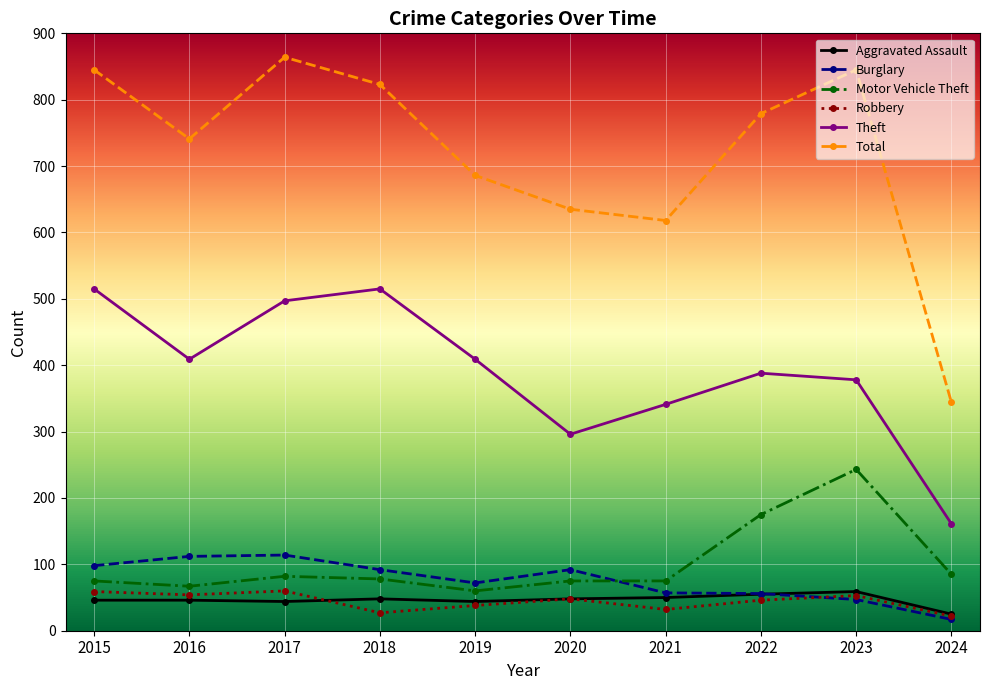

At which label does Total first exceed 779?

2015